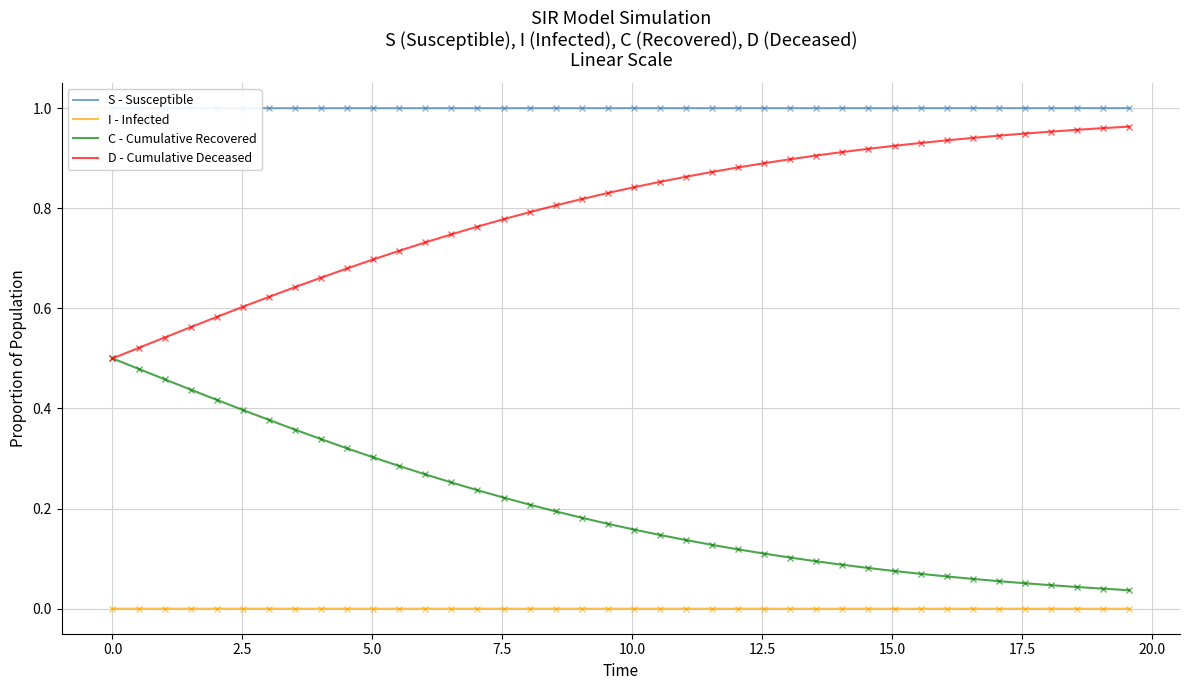

What is the maximum value shown in the chart?

1.0